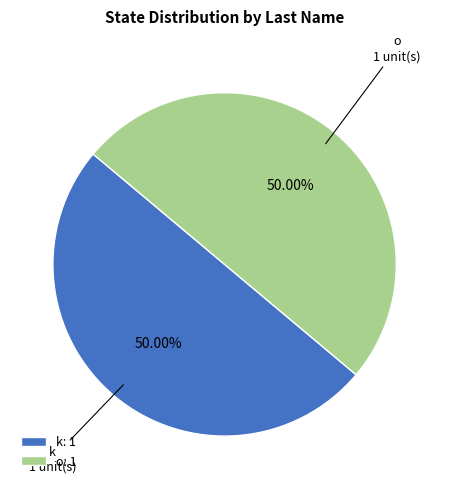

What is the ratio of the value at k to the value at o?

1.0